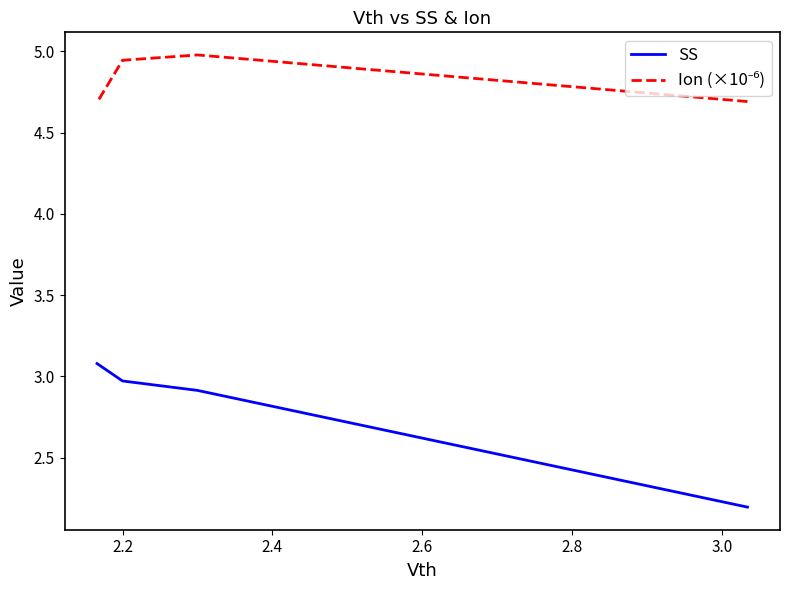

What are all the series names shown in the legend?

SS, Ion (×10⁻⁶)